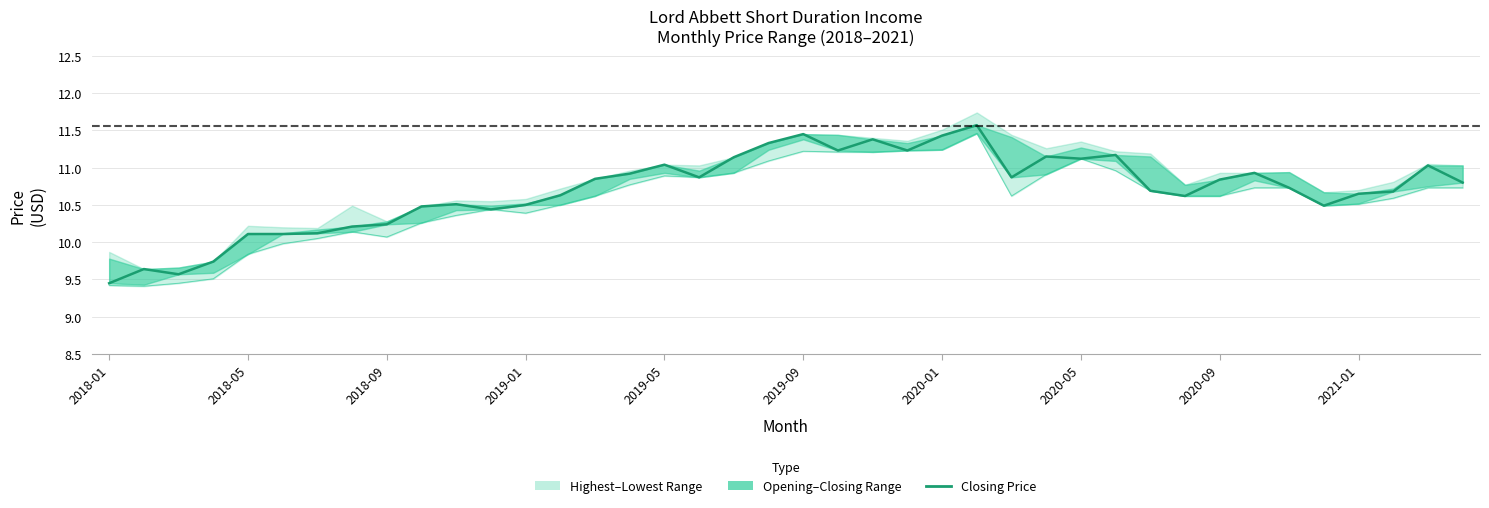

The Lowest Price series shows 5.2 at 30. True or false?

False